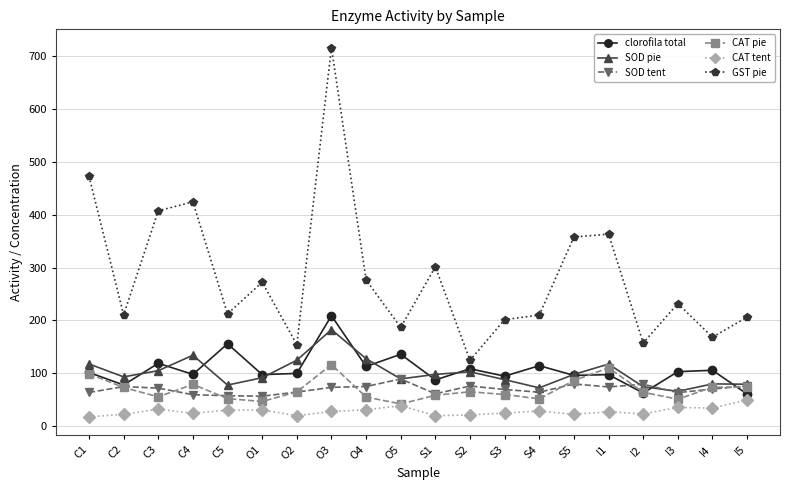

What is the minimum value shown in the chart?

18.1